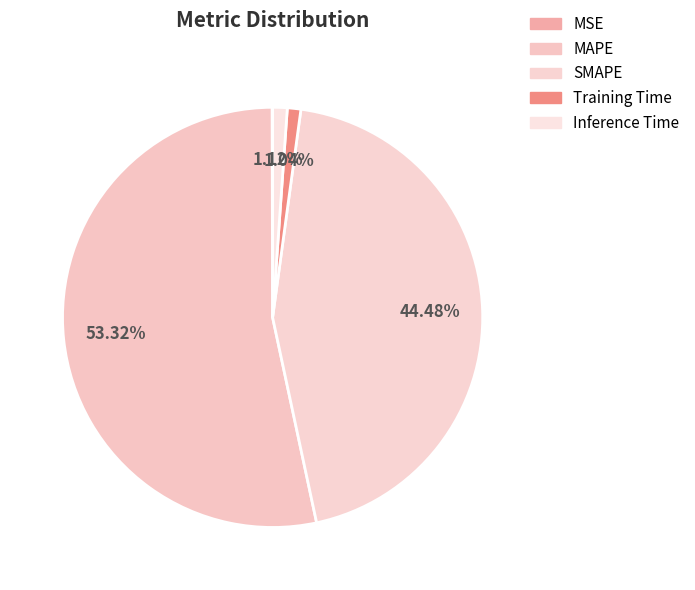

Which has a higher value, MSE or Inference Time?

Inference Time